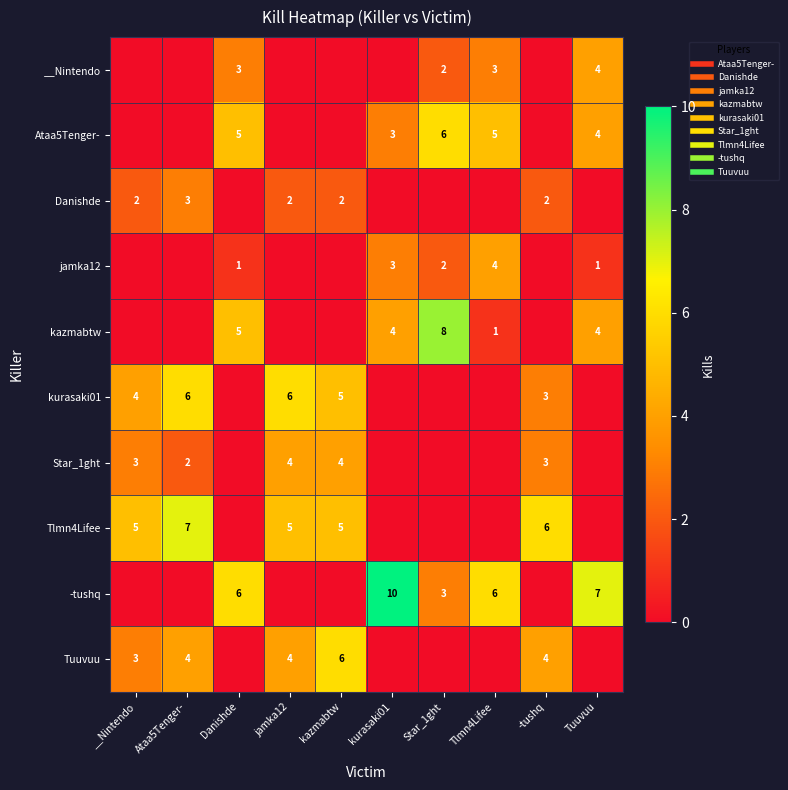

Which series has the largest total across all categories?

-tushq